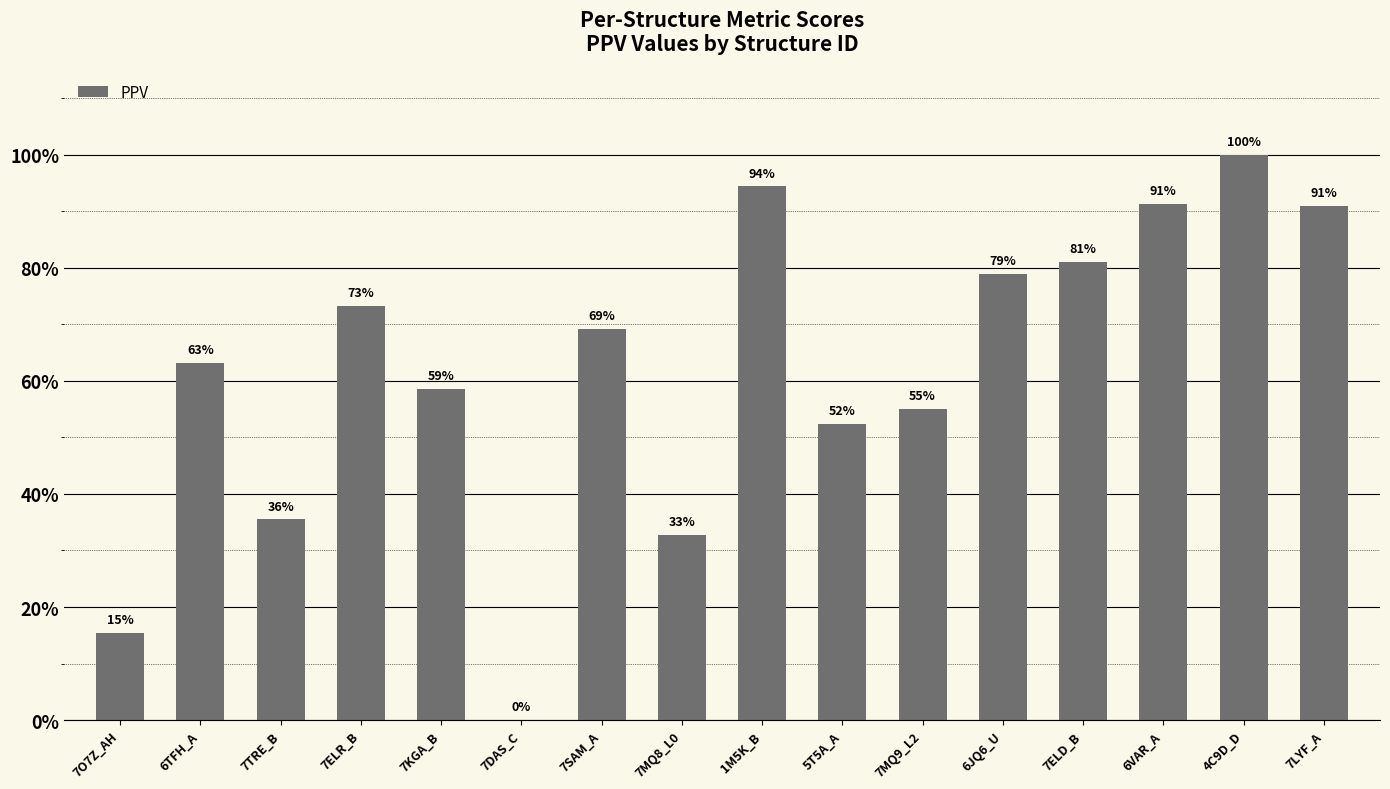

Rank the categories by value from highest to lowest.

4C9D_D, 1M5K_B, 6VAR_A, 7LYF_A, 7ELD_B, 6JQ6_U, 7ELR_B, 7SAM_A, 6TFH_A, 7KGA_B, 7MQ9_L2, 5T5A_A, 7TRE_B, 7MQ8_L0, 7O7Z_AH, 7DAS_C